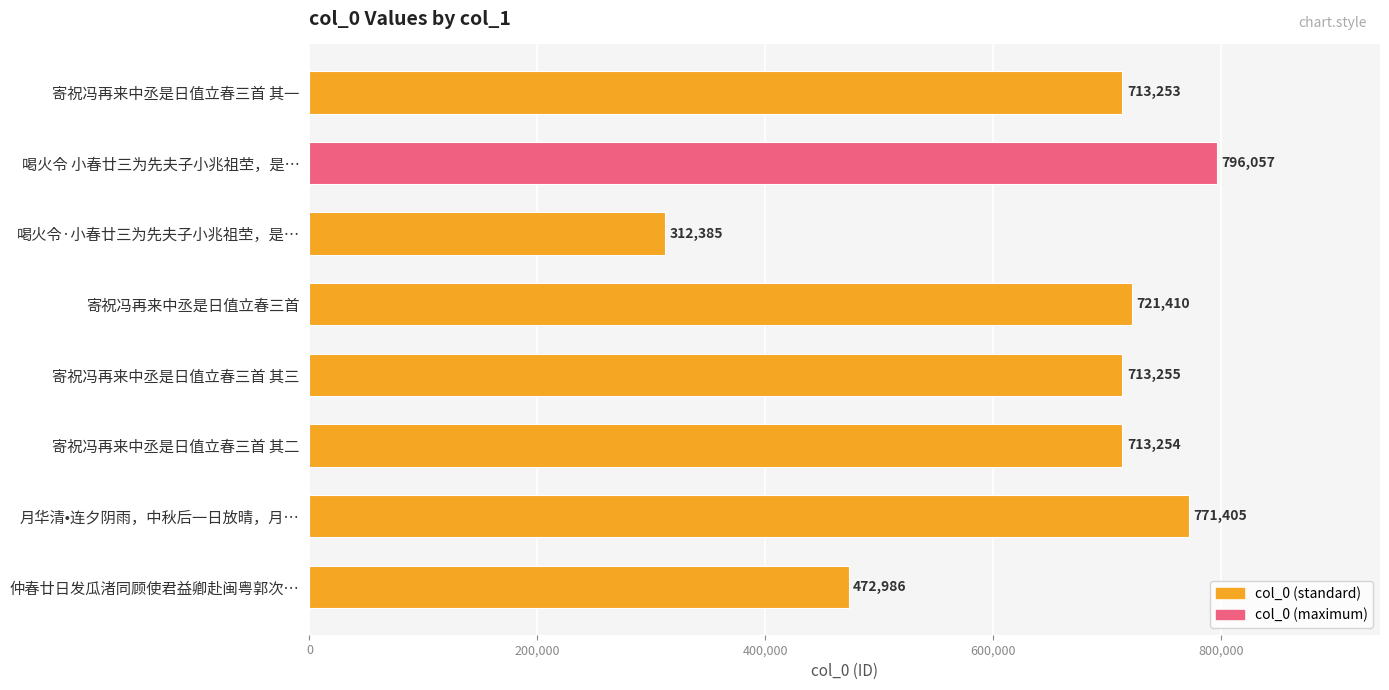

Which label corresponds to the largest value in the chart?

喝火令 小春廿三为先夫子小兆祖茔，是…